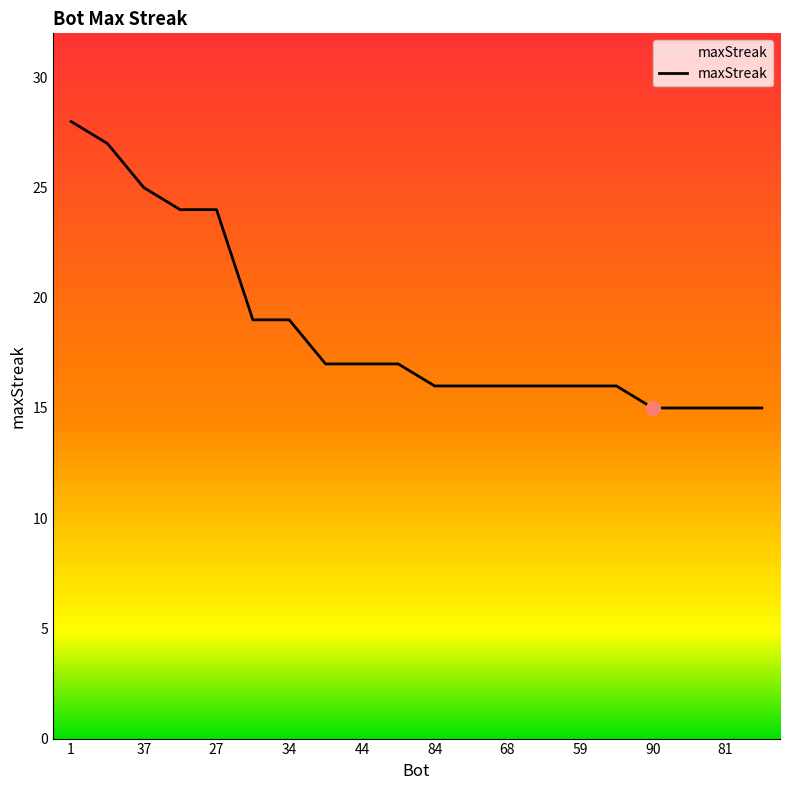

Is this an area chart (filled region under the line)?

No